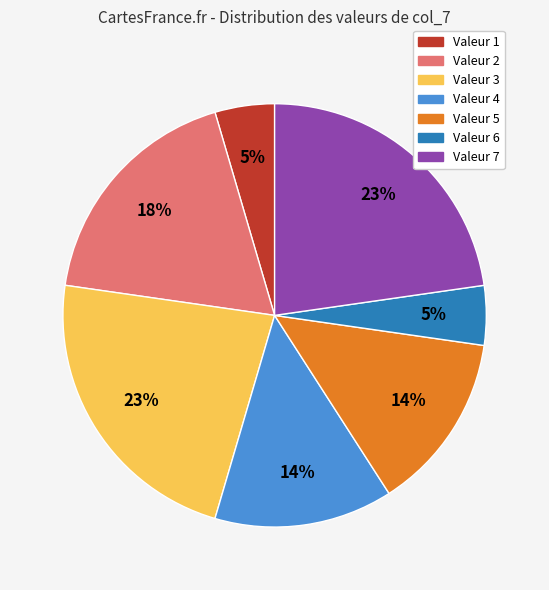

Does any single category account for the majority?

No